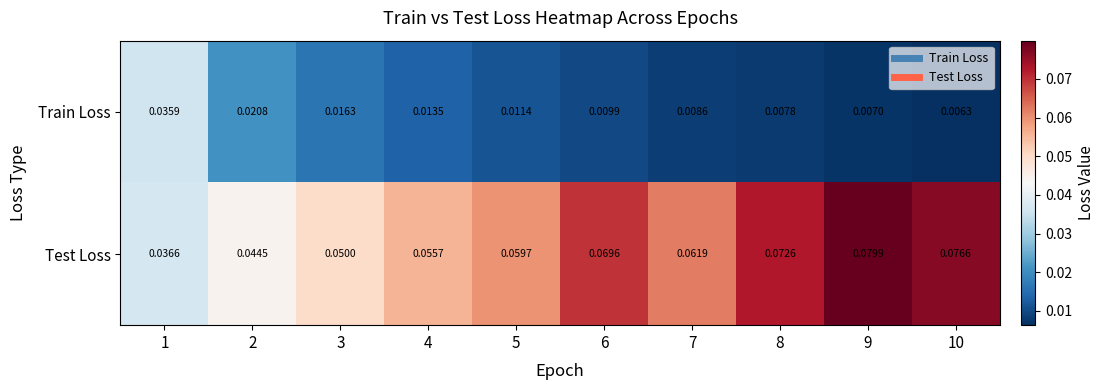

List the series in order of their overall mean, lowest first.

Train Loss, Test Loss